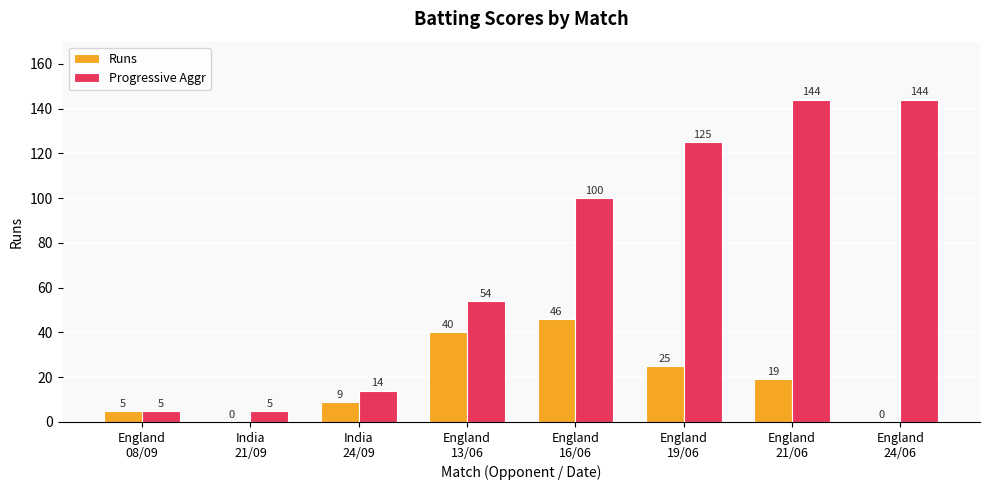

Which series has the largest total across all categories?

Progressive Aggr